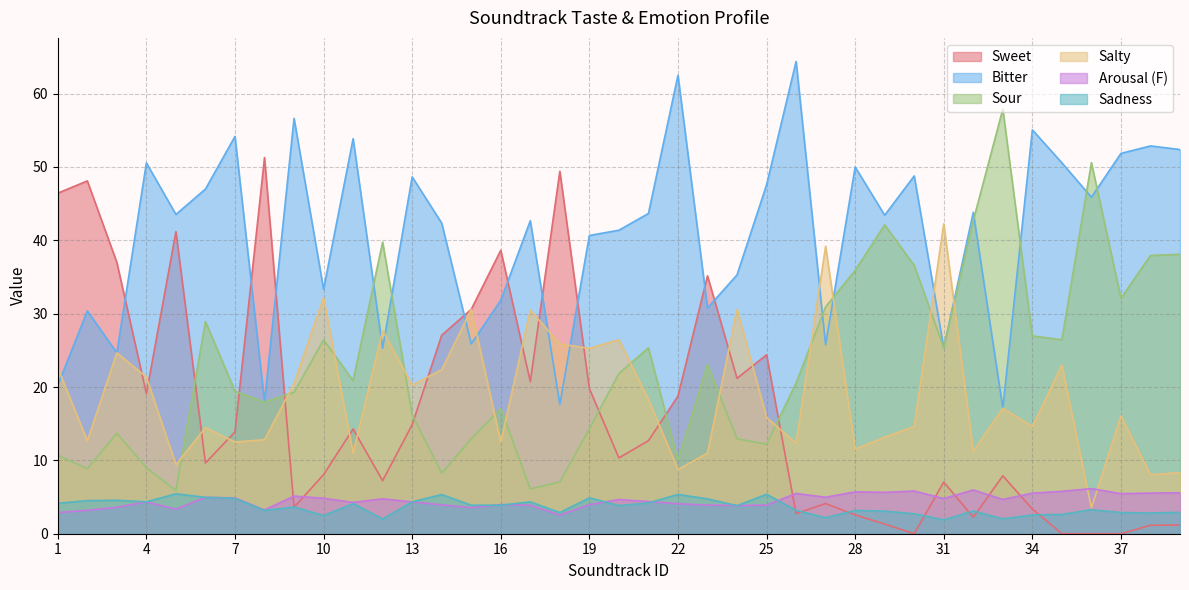

What is the value of the Sadness point at the 35th from the left?

2.6